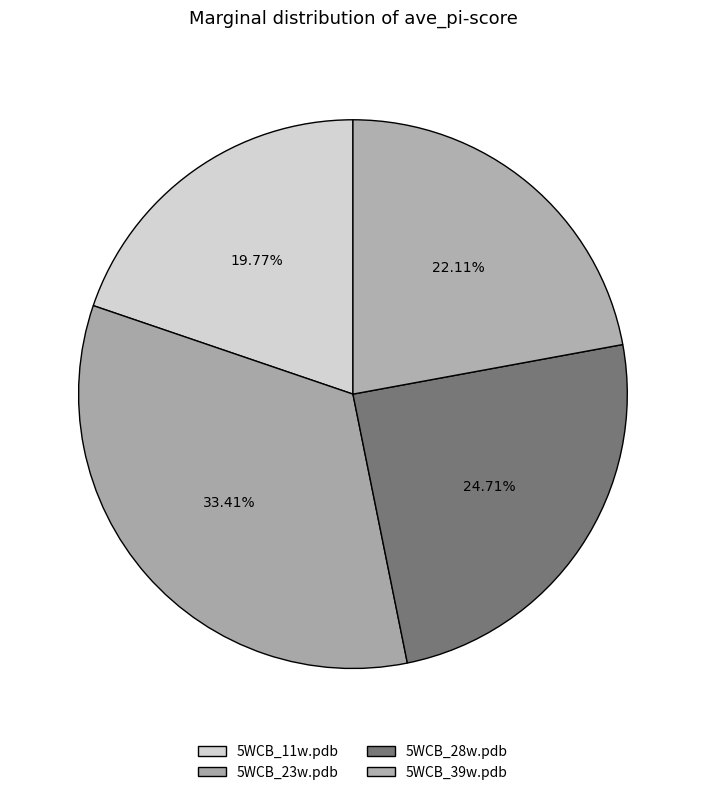

How many segments does this pie chart have?

4